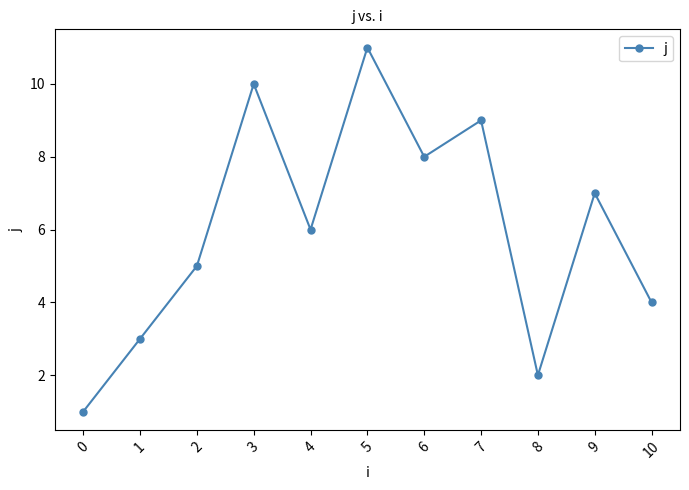

What is the change in value from 1 to 2?

+2